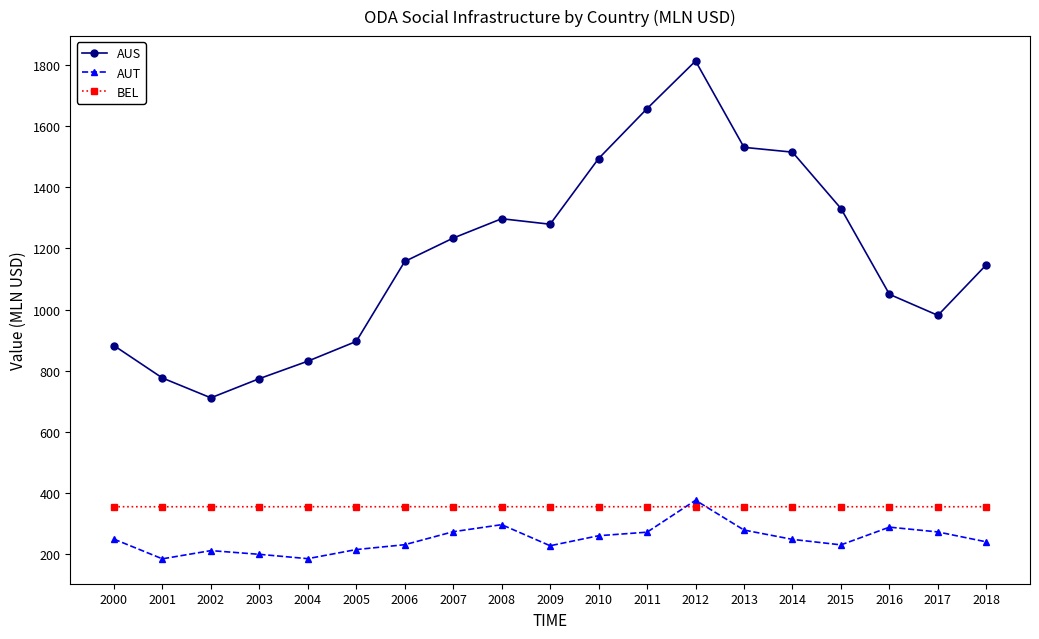

True or false: BEL has a value of 355.1 at 2003.

True